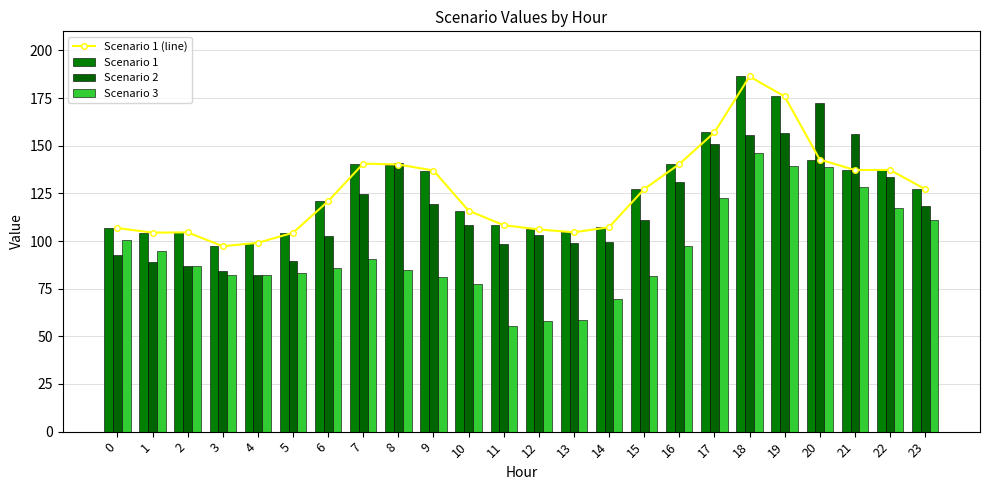

Is the value of Scenario 2 at 18 greater than the value of Scenario 1 at 18?

No